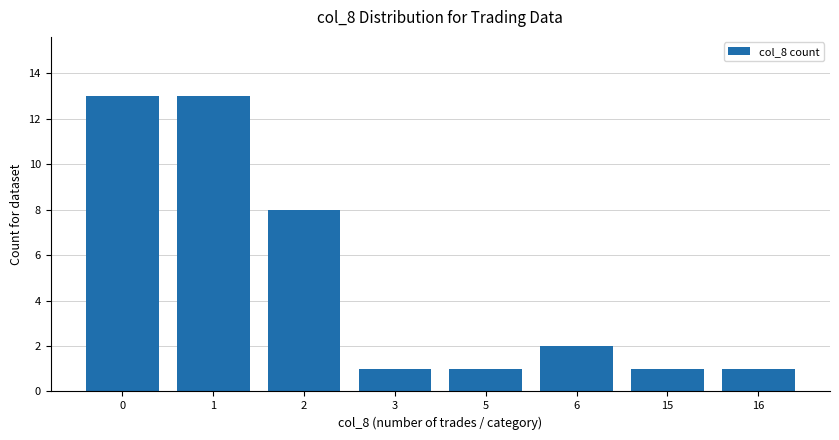

Approximately how many times larger is the value at 6 compared to 15?

2.0